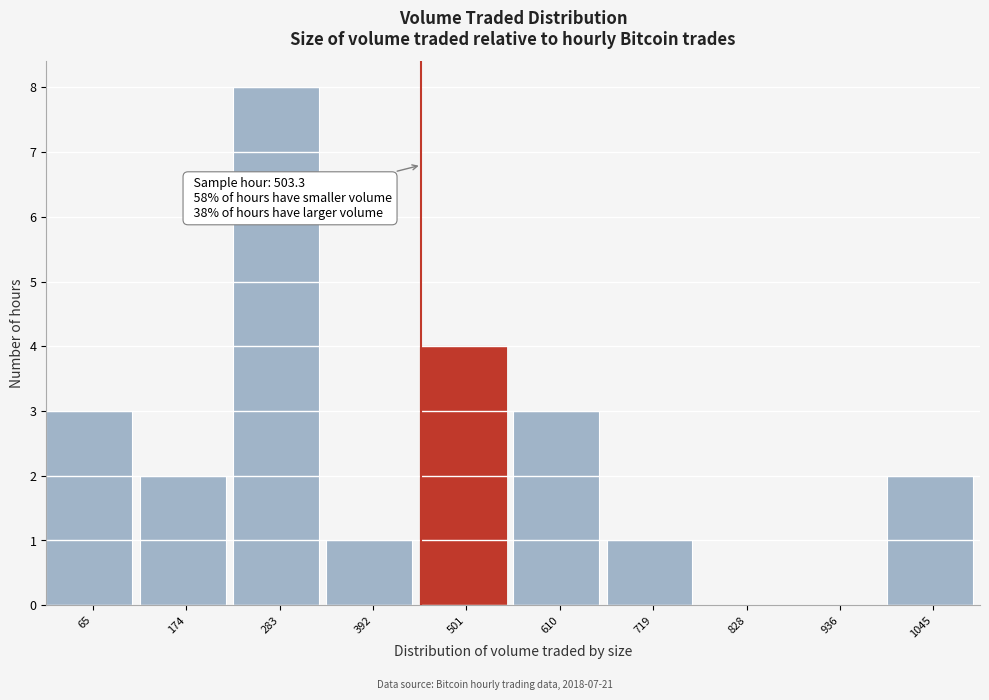

Reading left to right, extract all data points from this chart.

65=3	174=2	283=8	392=1	501=4	610=3	719=1	828=0	936=0	1045=2